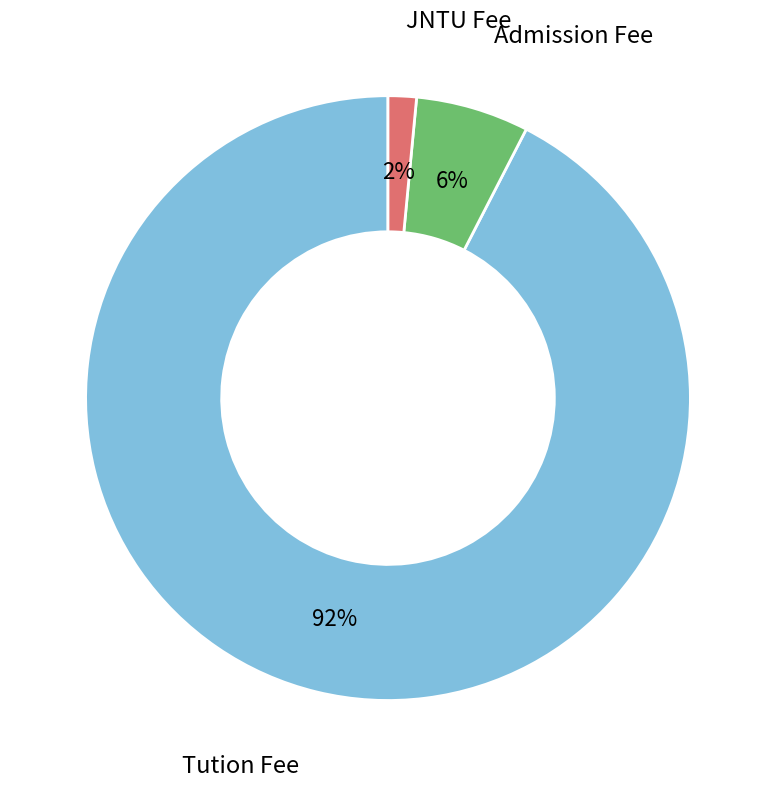

Count the number of slices in the pie.

3